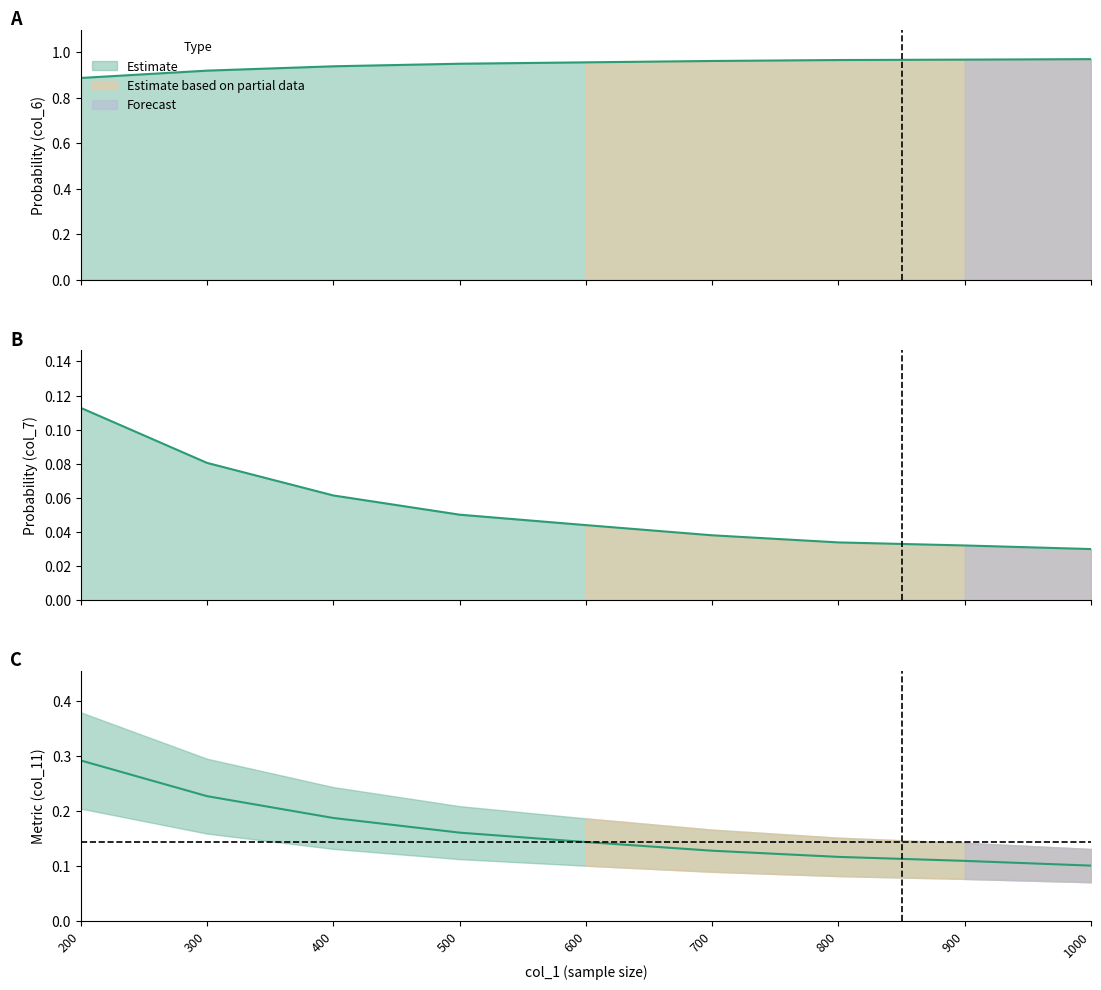

The col_9 (prob3) series shows 0.1 at 800. True or false?

False